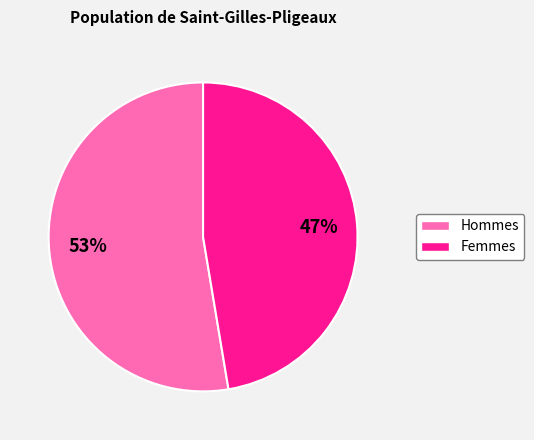

True or false: Hommes accounts for 62% of the total.

False